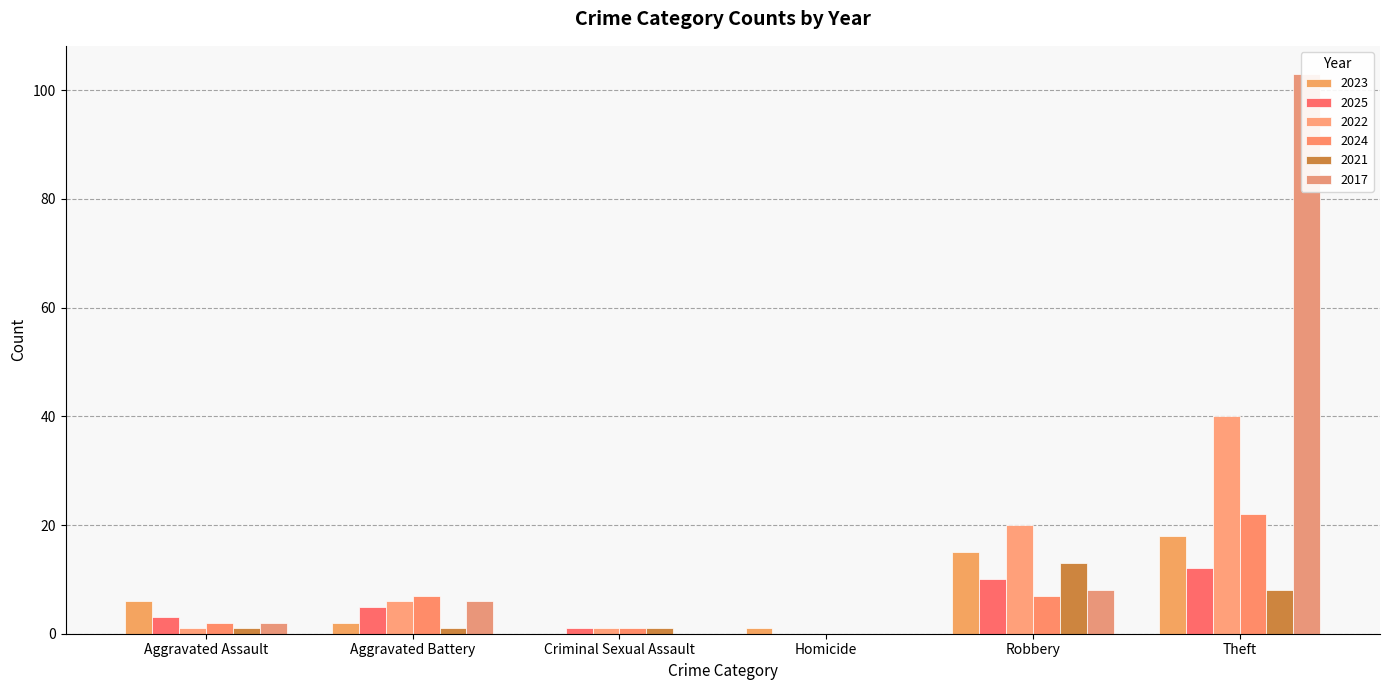

What is the average value of the 2017 series?

20